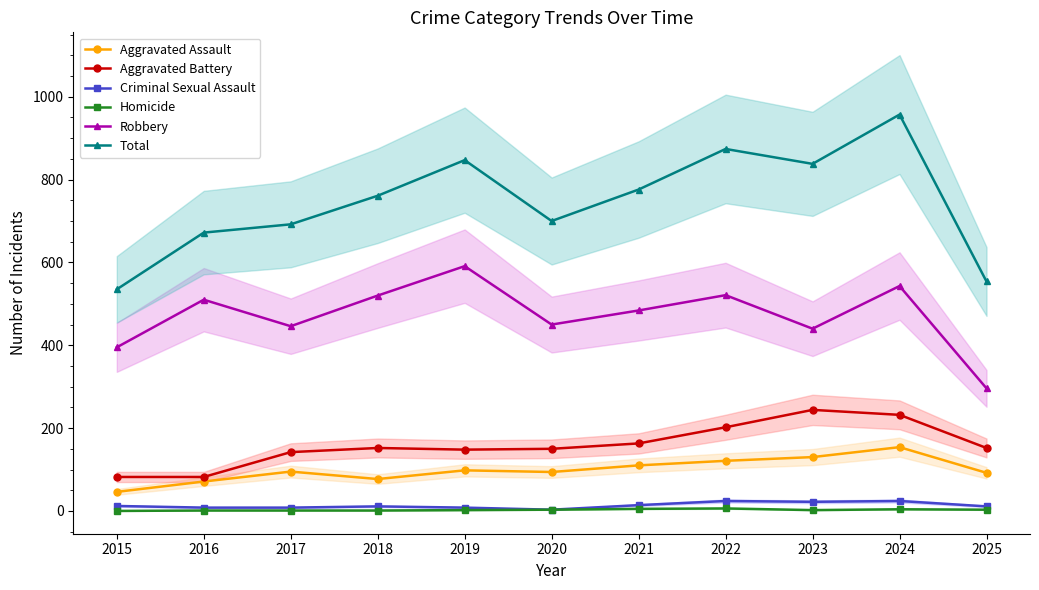

True or false: Robbery and Homicide intersect in this chart.

False